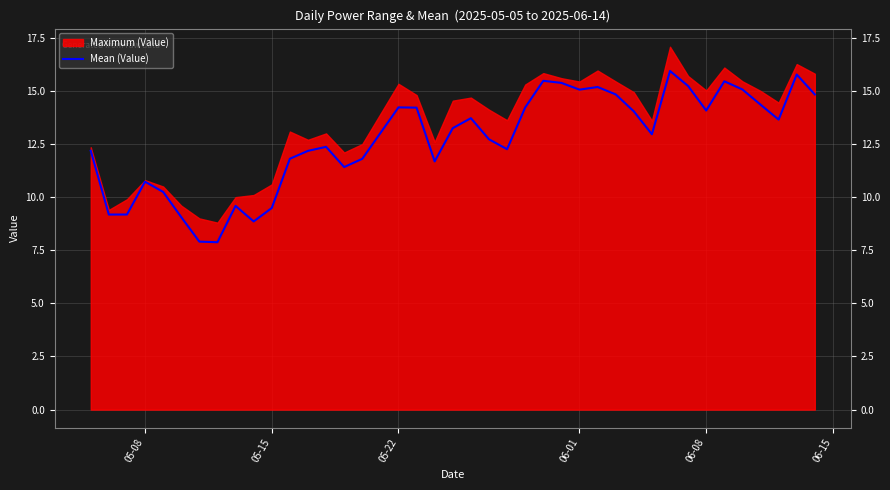

How many lines are shown in the chart?

1